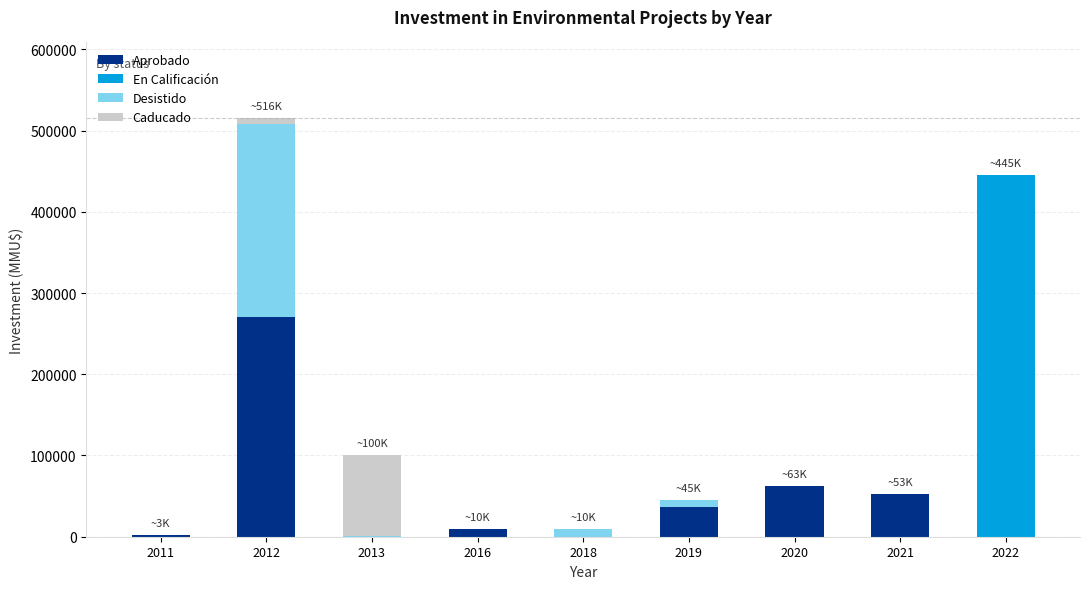

Does the chart contain stacked bars?

Yes